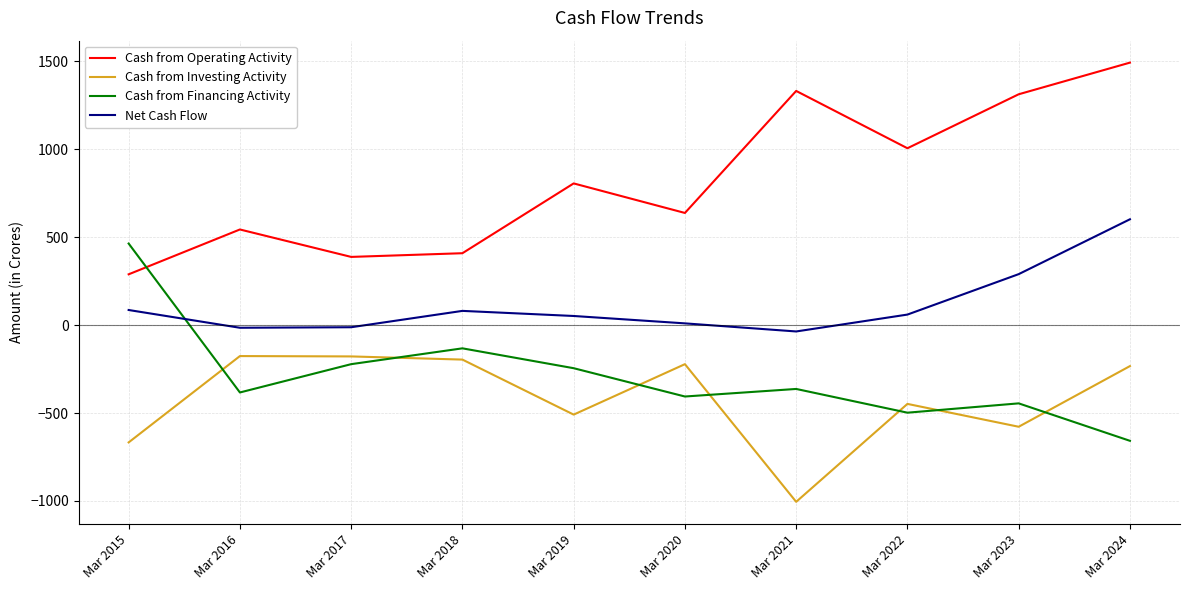

True or false: Cash from Financing Activity has a value of -530 at Mar 2021.

False